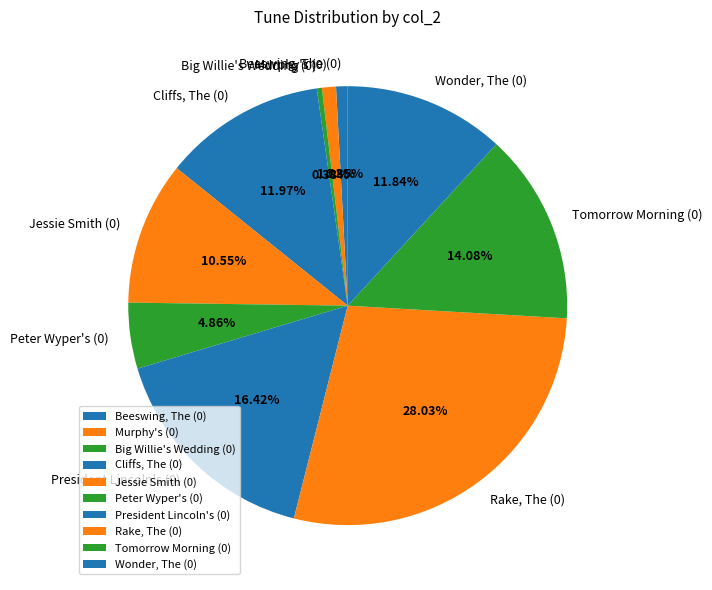

To the nearest percent, what is the average slice percentage?

10%